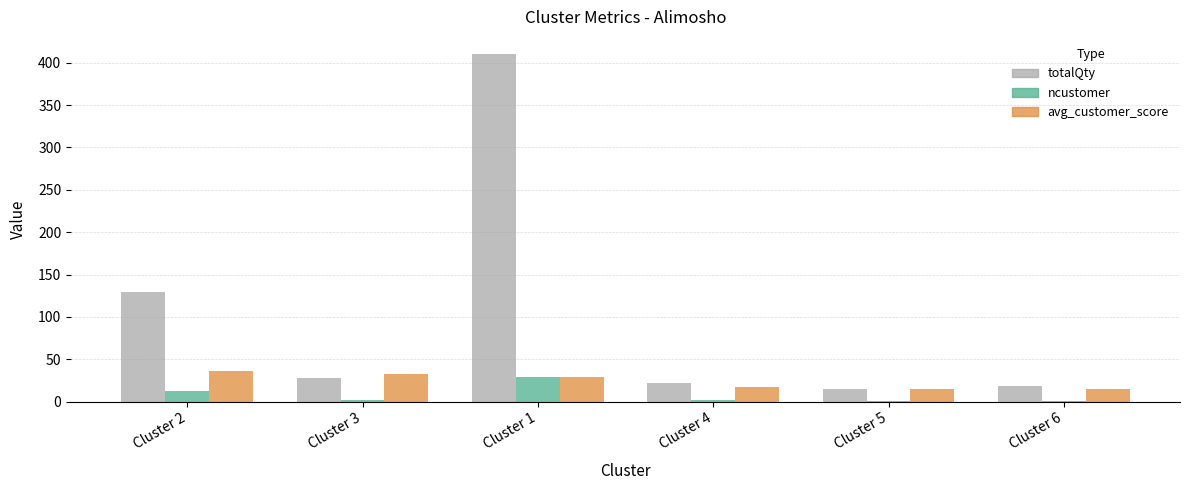

Which label corresponds to the largest value in the chart?

Cluster 1